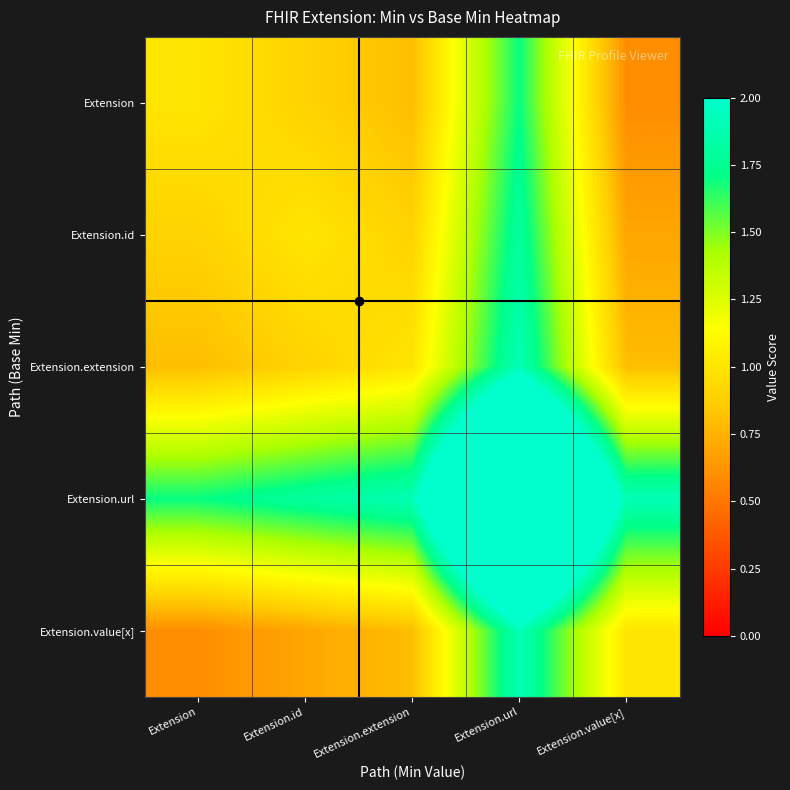

At how many categories does at least one series exceed 3?

1